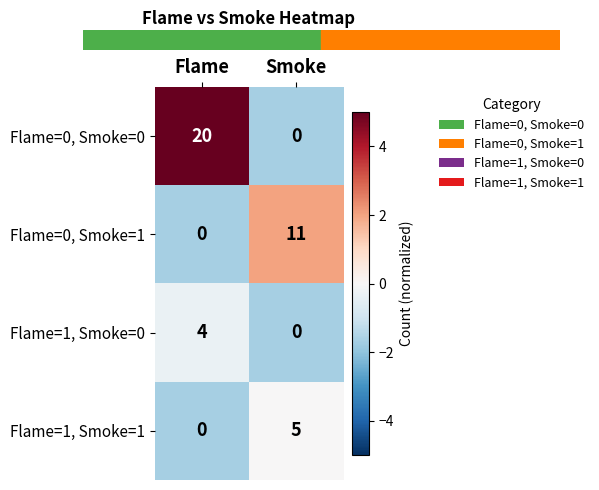

At which category does the chart reach its peak across all series?

Flame